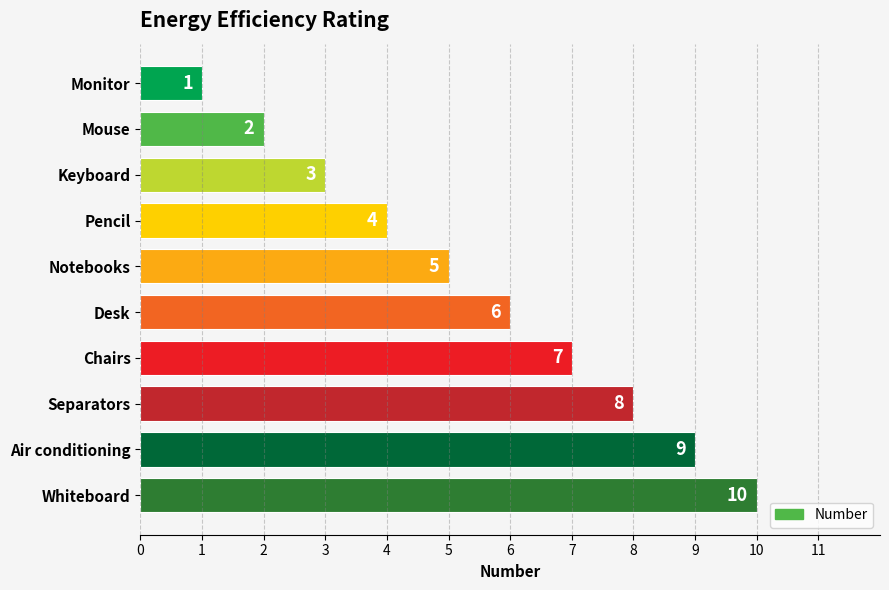

How many distinct data groups are displayed?

1